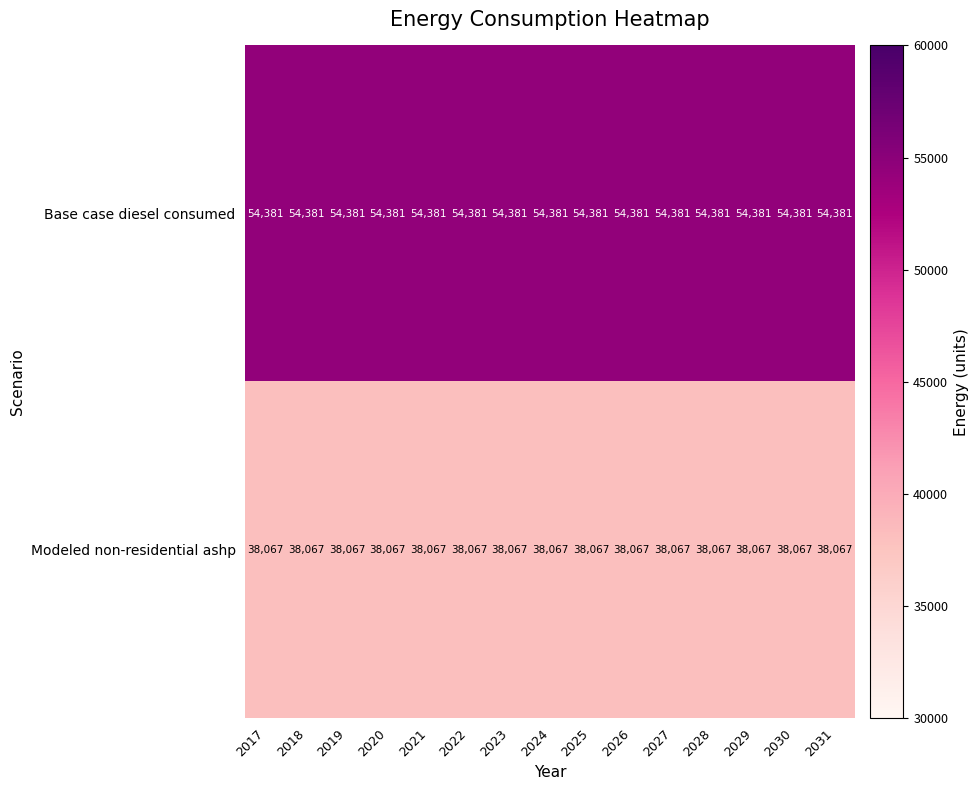

The value of Base case diesel consumed at 2030 is 54381. True or false?

True